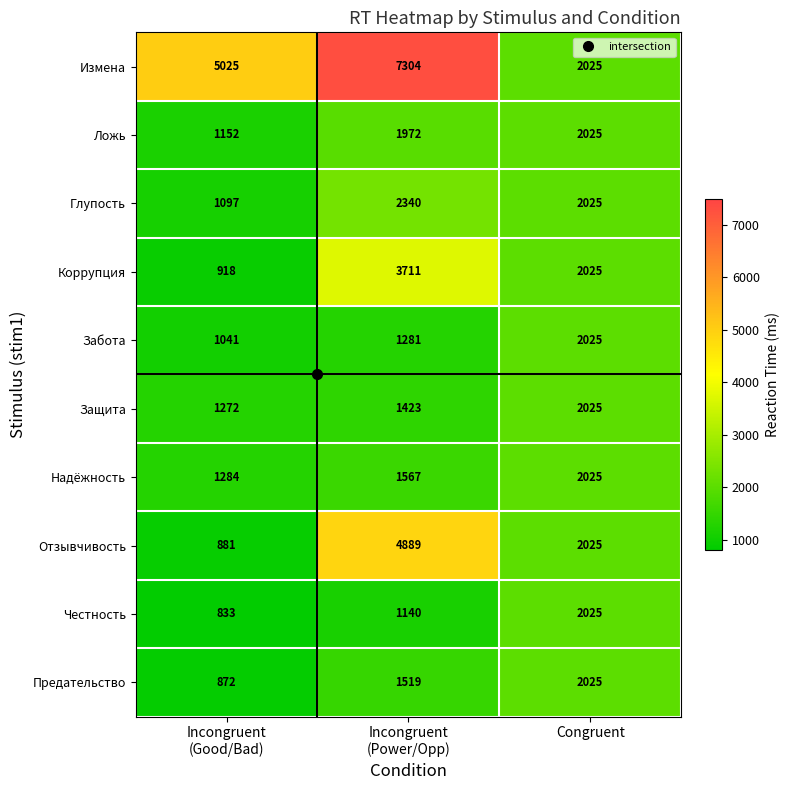

Which series has the widest spread of values?

Измена